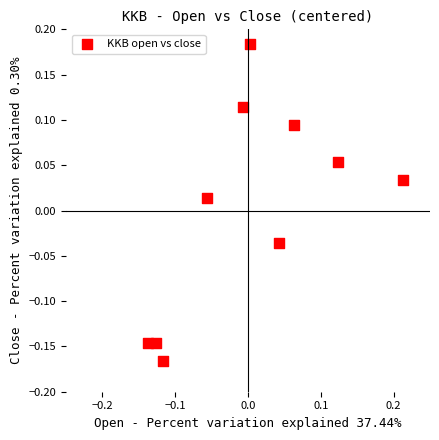

What is the range of X values (max minus min)?

0.4